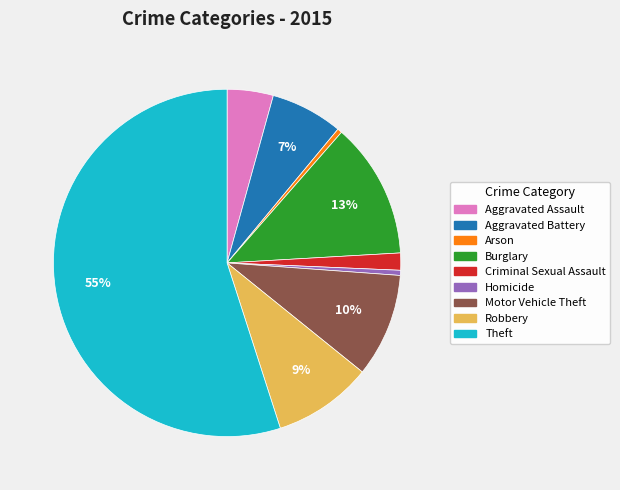

Count the number of slices in the pie.

9